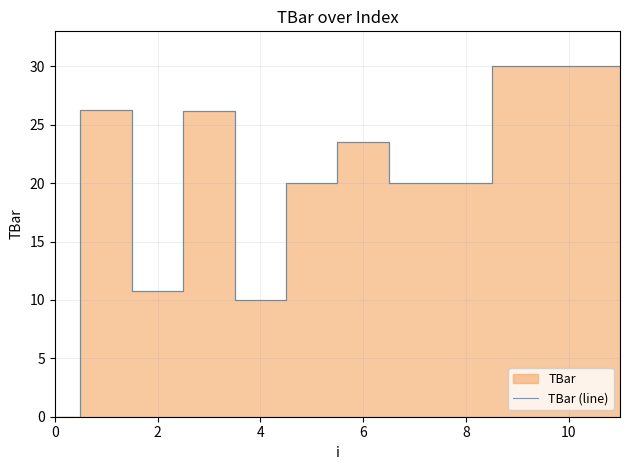

Is it true that TBar (line) equals 3.9 at 4?

False